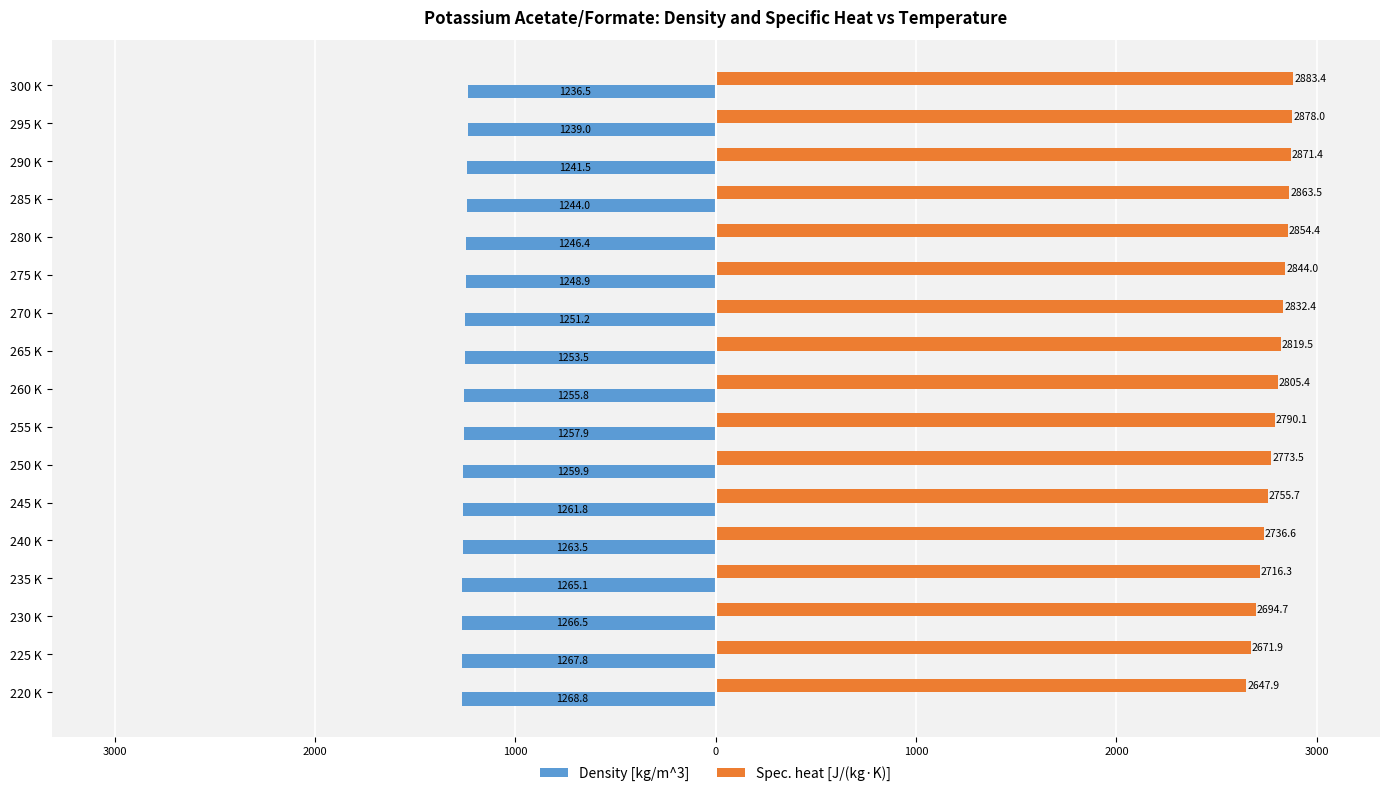

Rank the series by their average value, from highest to lowest.

Spec. heat [J/(kg·K)], Density [kg/m^3]